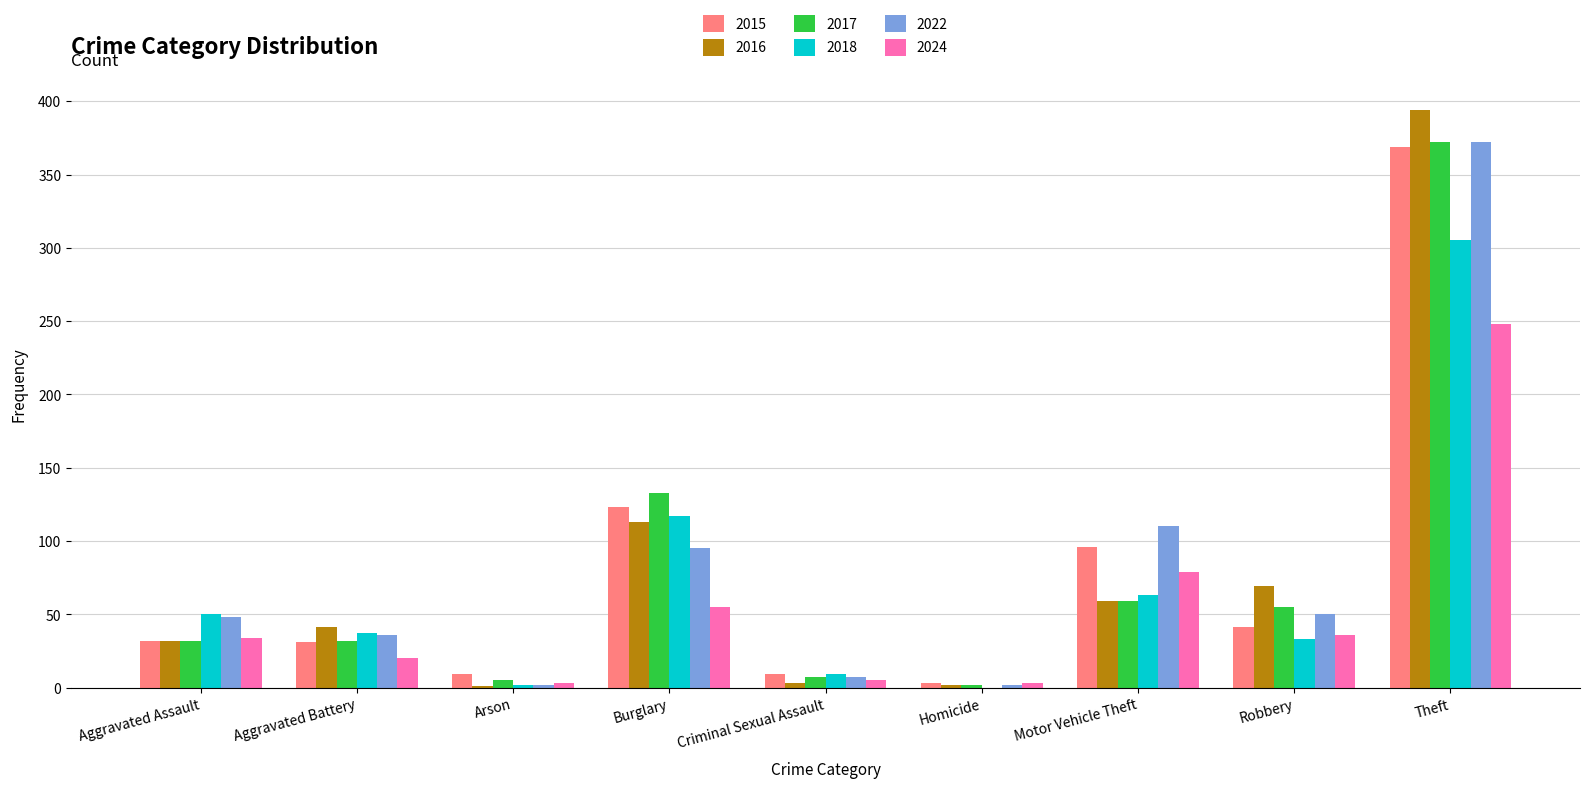

Which series has the largest range (max minus min)?

2016